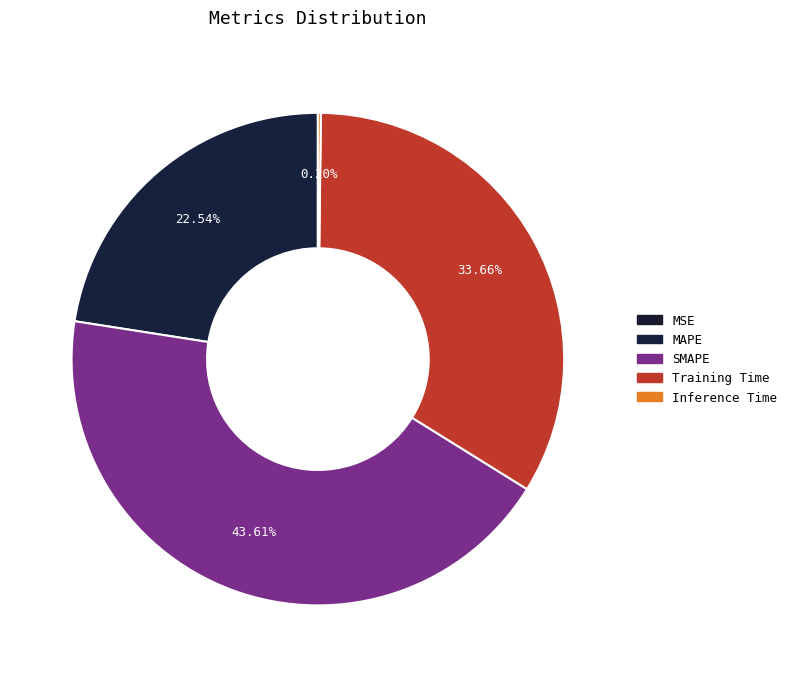

Does MAPE represent more than half of the total?

No